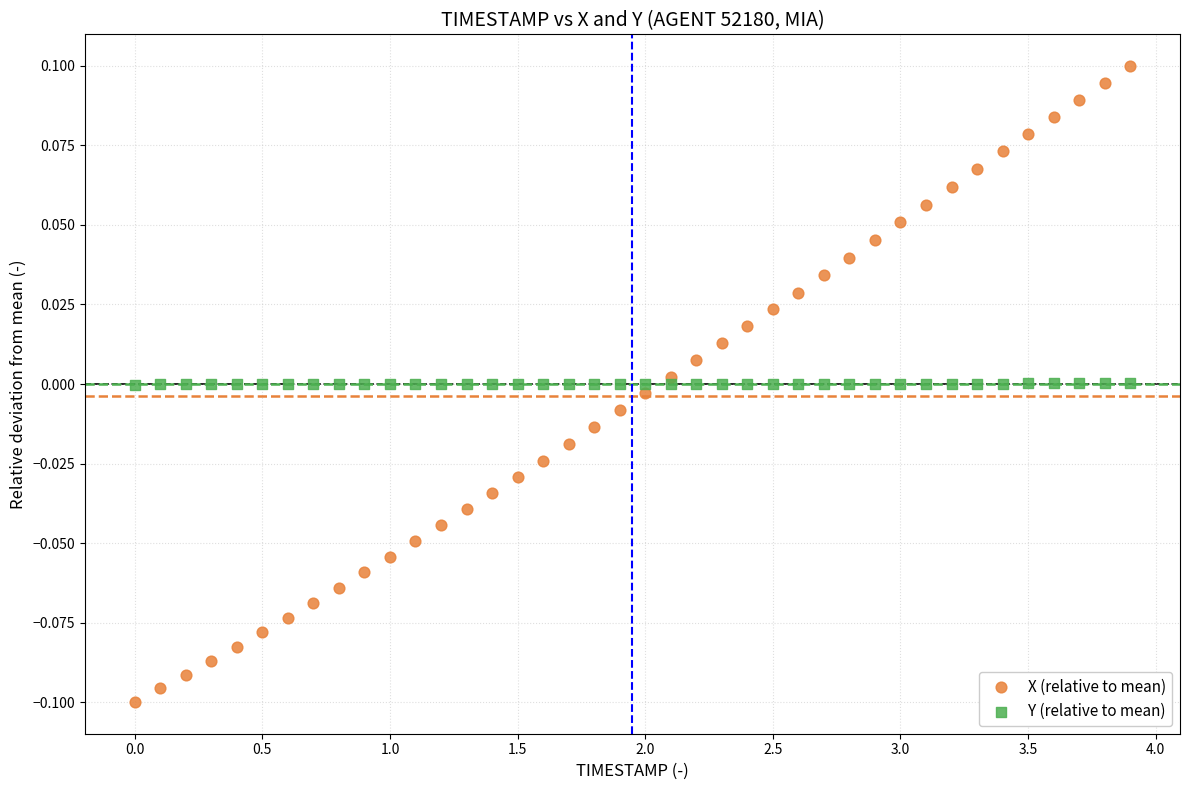

Which series reaches the minimum Y coordinate?

X (relative to mean)